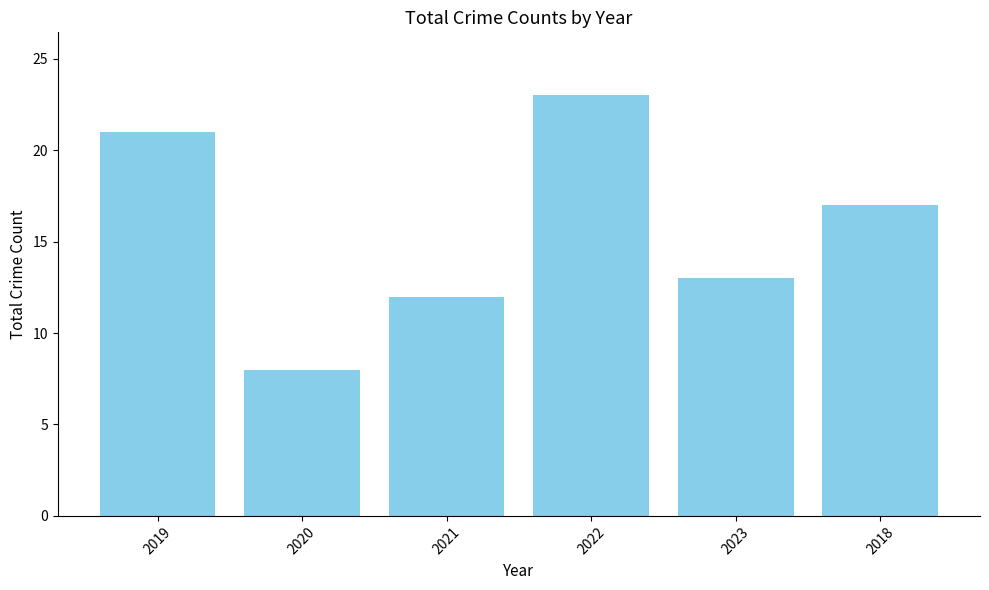

Does the chart contain stacked bars?

No